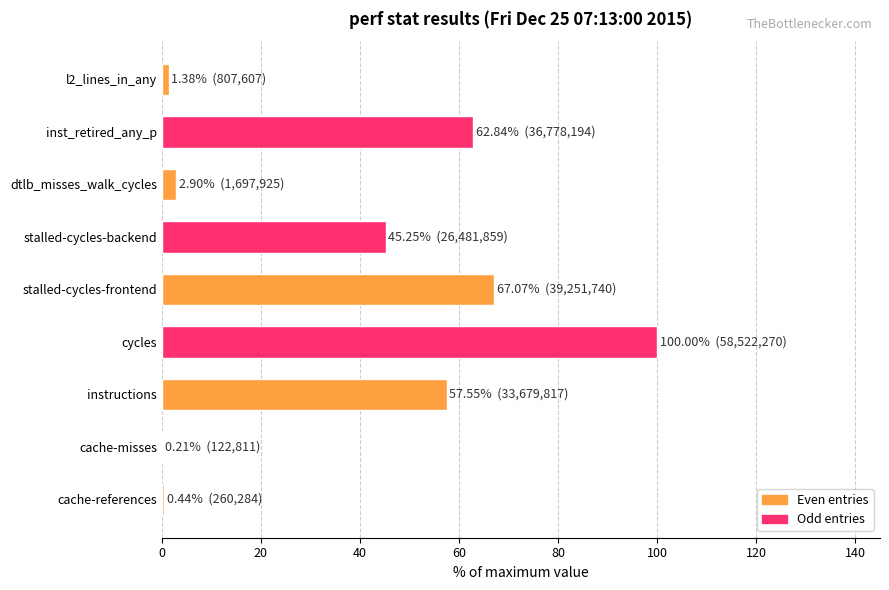

At which label is the value closest to 50?

stalled-cycles-backend